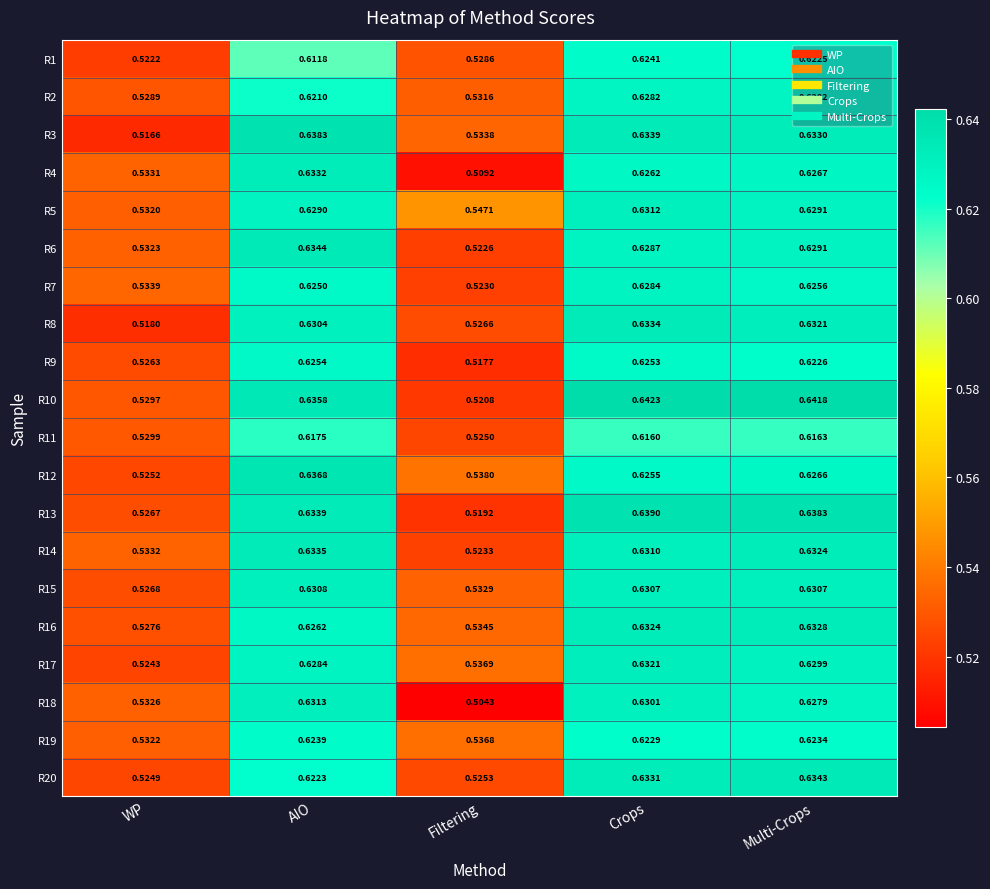

Is the value of R16 at Multi-Crops greater than the value of R12 at Multi-Crops?

Yes